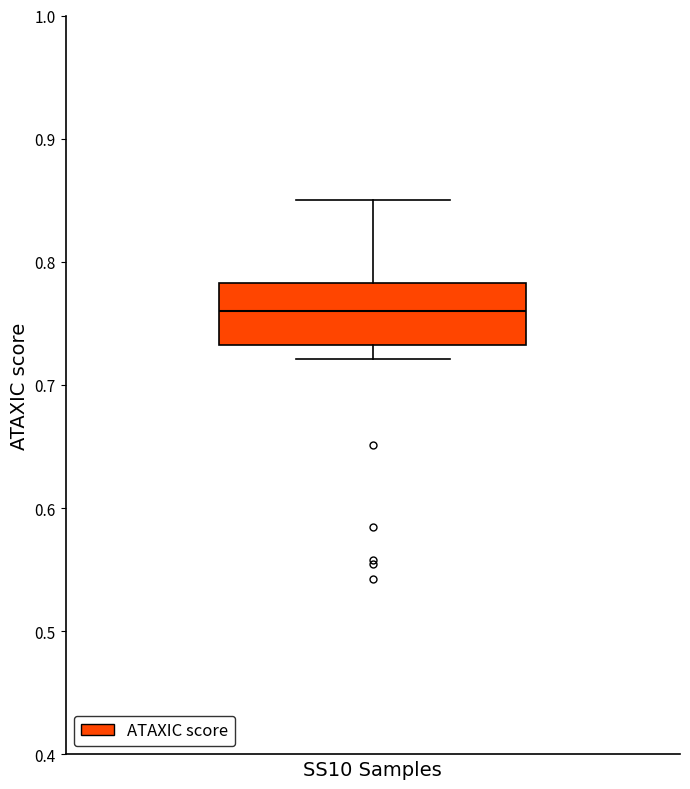

Read this box plot against the y-axis: the position of the median line, the range covered by the box, and the ends of both whiskers. The values are not printed on the chart, so give them approximately, as read against the axis.

median 0.76, box 0.73 to 0.78, whiskers 0.72 to 0.85